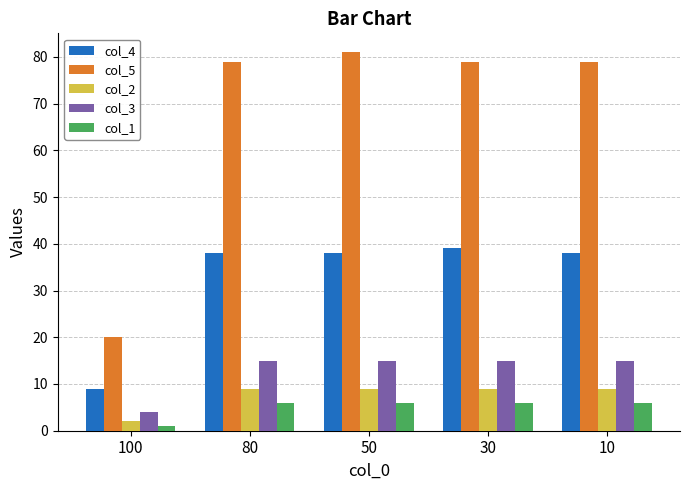

What is the total value across all series at 30?

148